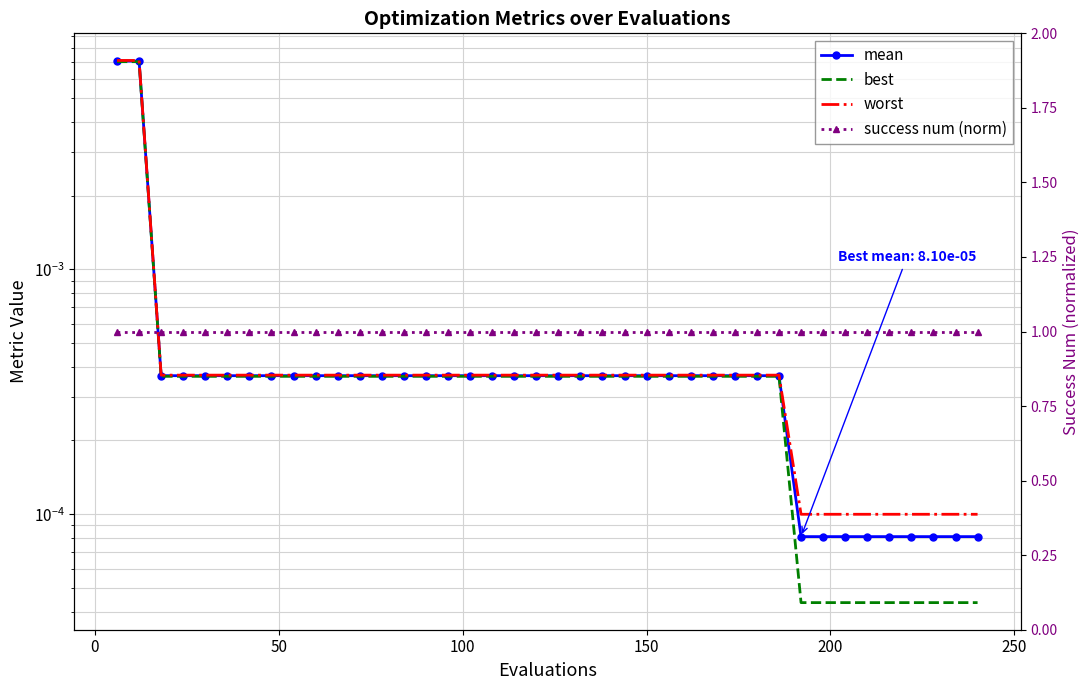

At how many categories does at least one series exceed 0?

40